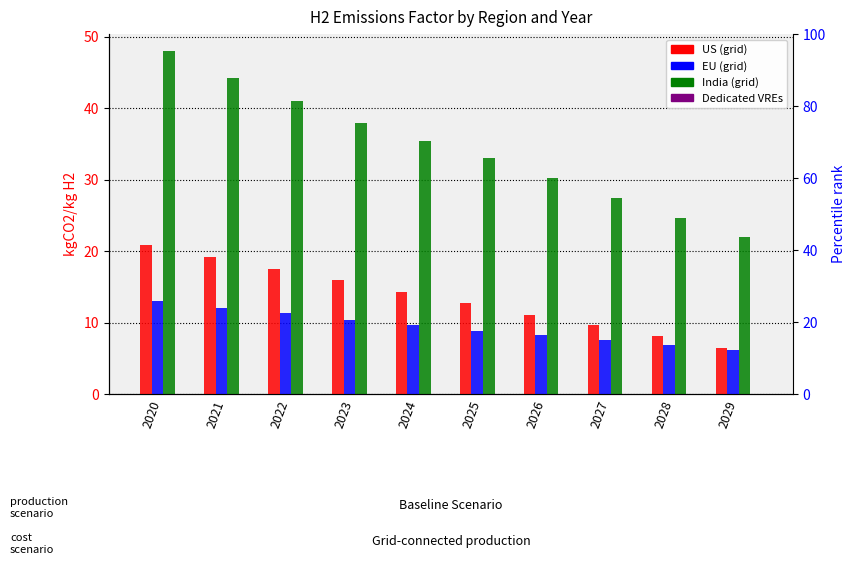

List the series in order of their peak value, lowest first.

Dedicated VREs, EU (grid), US (grid), India (grid)